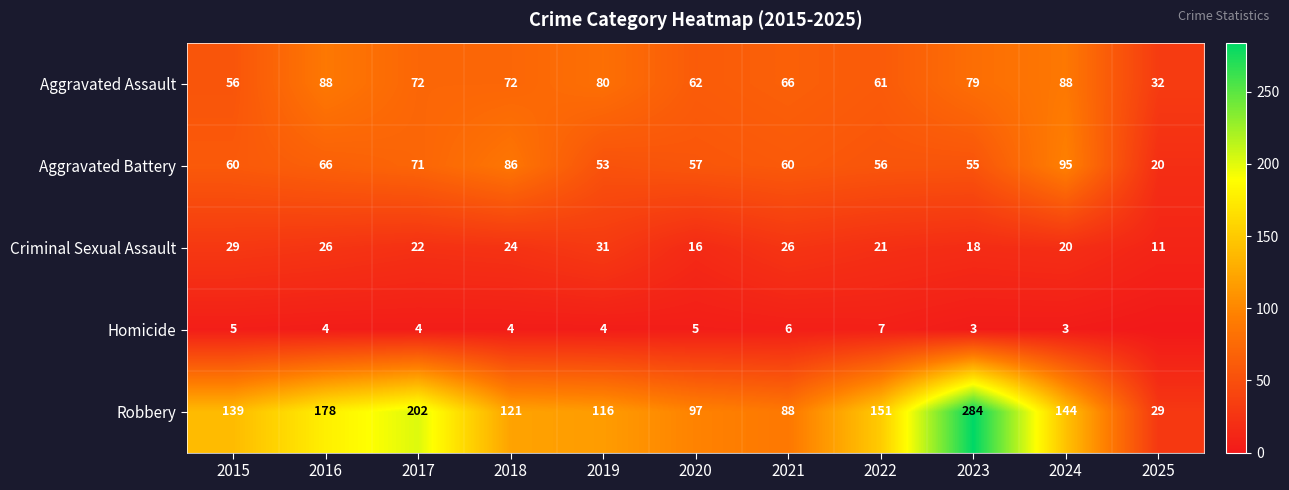

At which category does the chart reach its minimum across all series?

2025